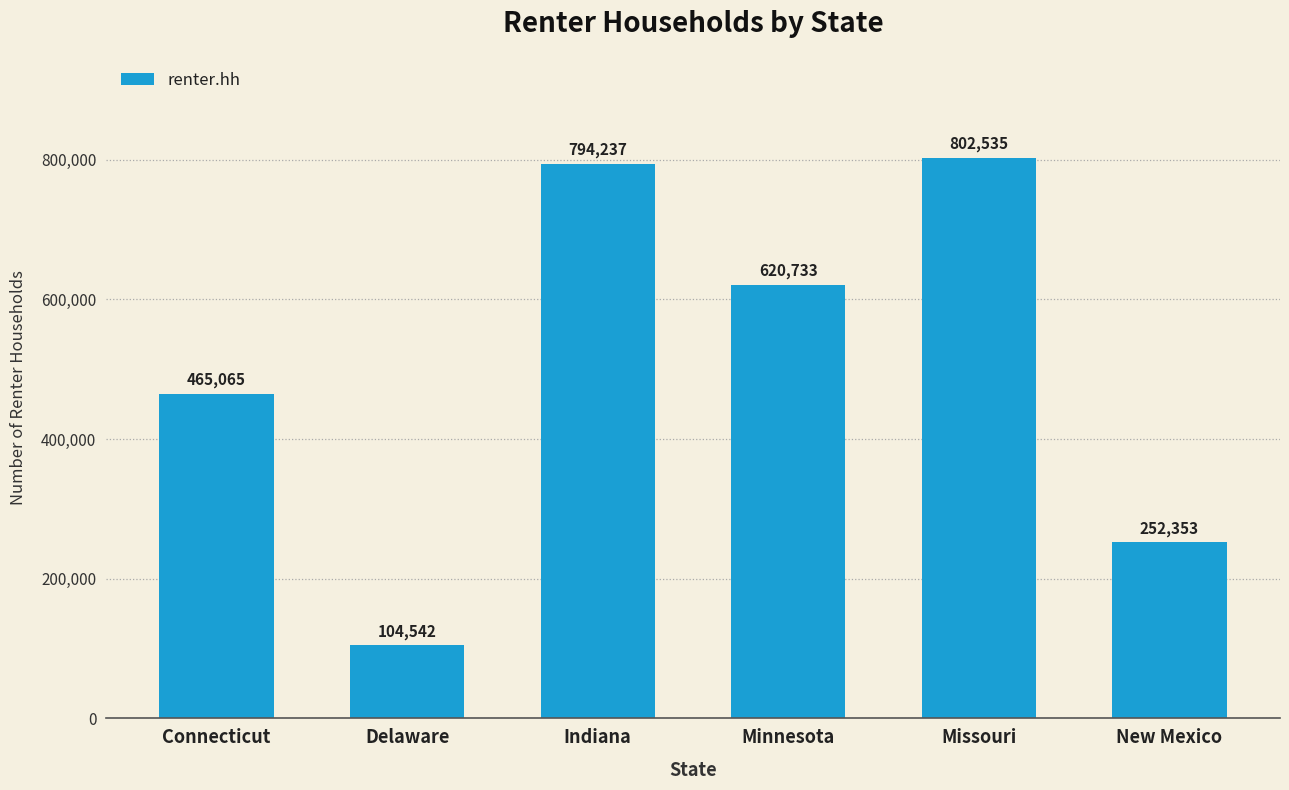

Which category has the lowest value across all series?

Delaware